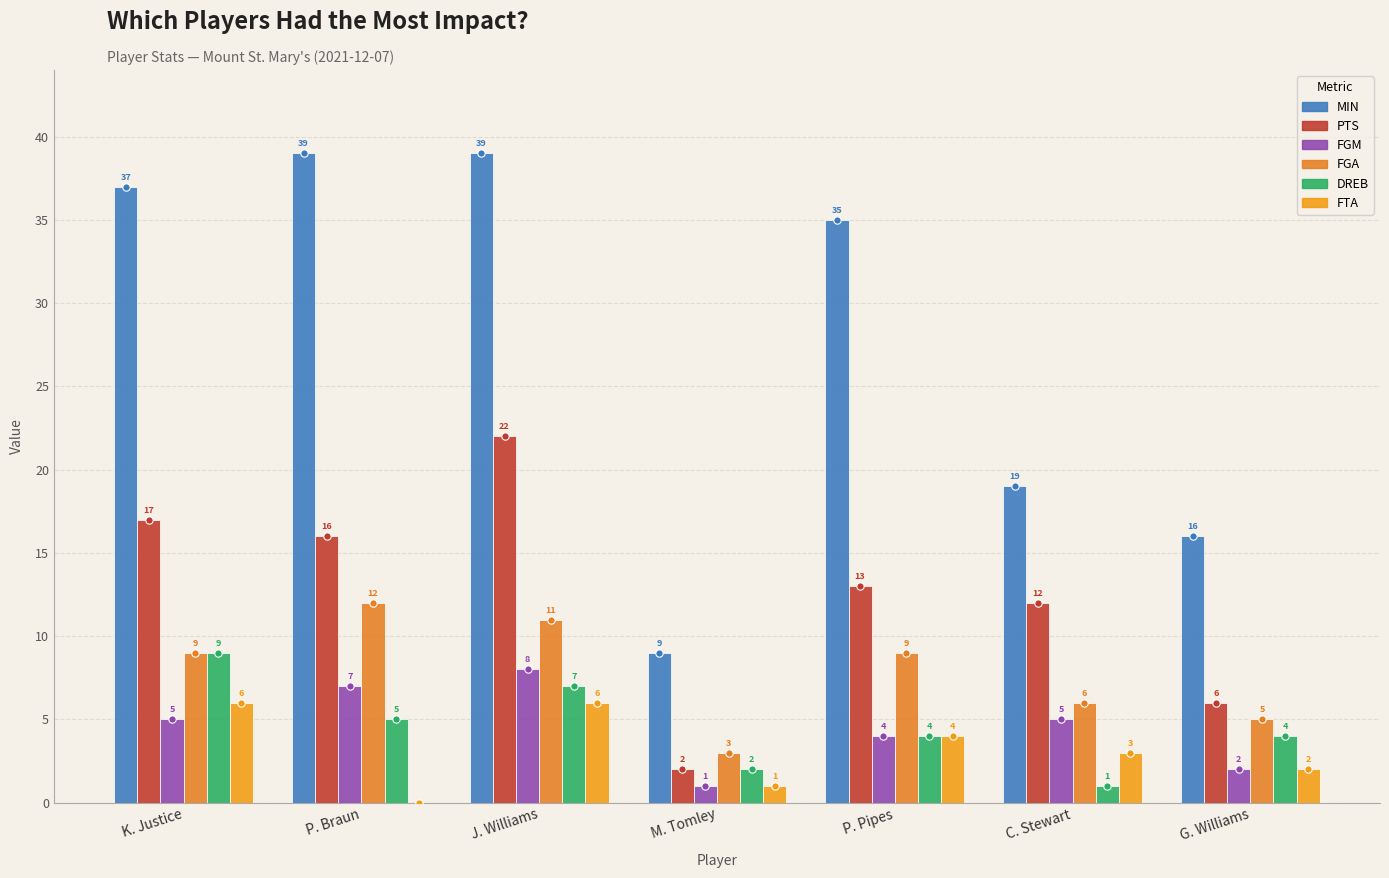

At how many categories does at least one series exceed 5?

7